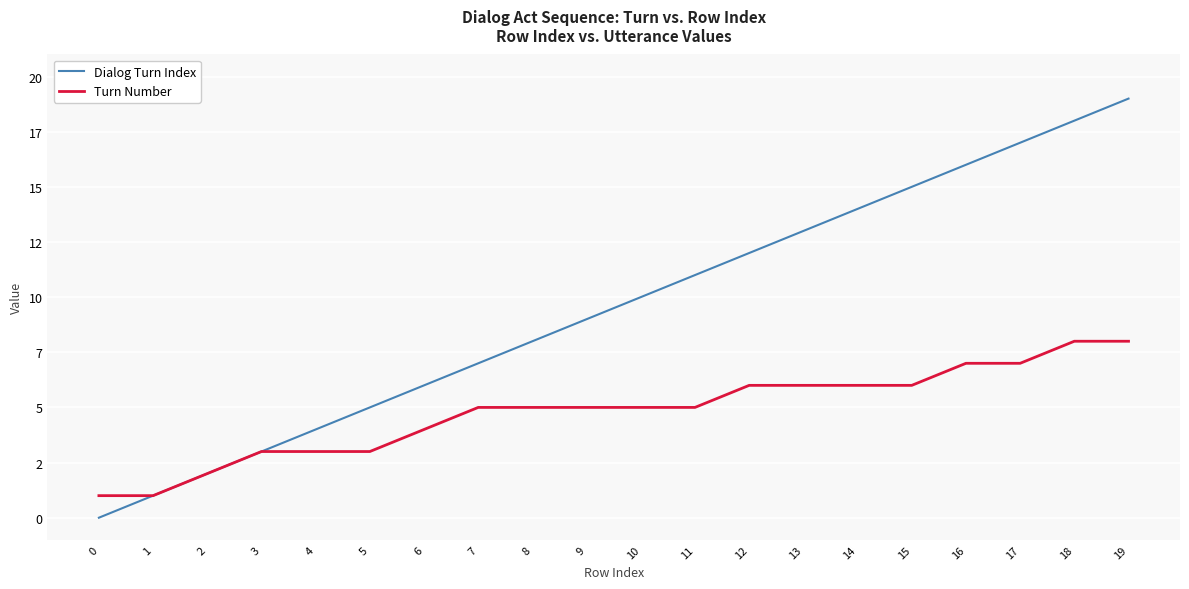

Reading left to right, list all the values displayed in this chart.

Dialog Turn Index: 0	1	2	3	4	5	6	7	8	9	10	11	12	13	14	15	16	17	18	19
Turn Number: 1	1	2	3	3	3	4	5	5	5	5	5	6	6	6	6	7	7	8	8